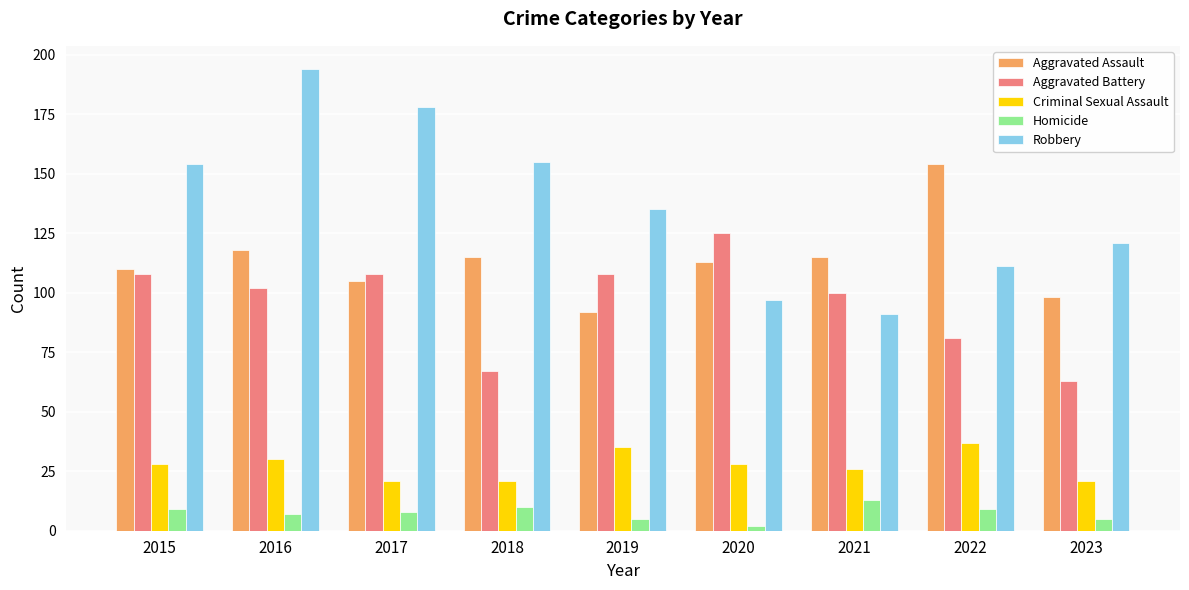

How many groups of bars are there?

9